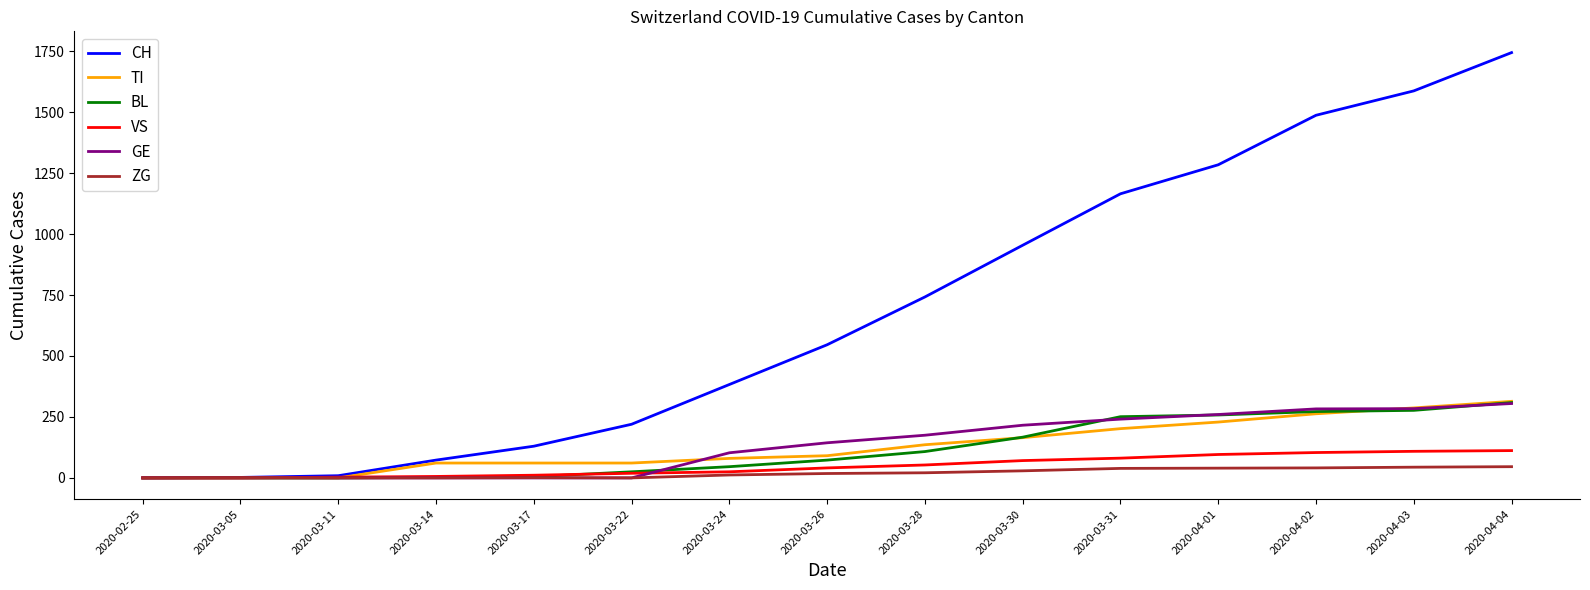

Where is CH nearest to the value 872?

2020-03-30